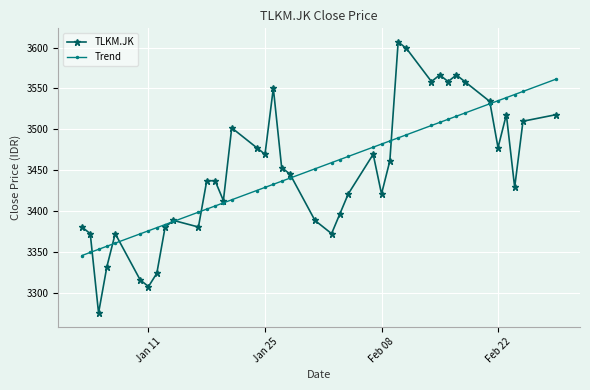

What is the value of the TLKM.JK point at the 16th from the left?

3477.6